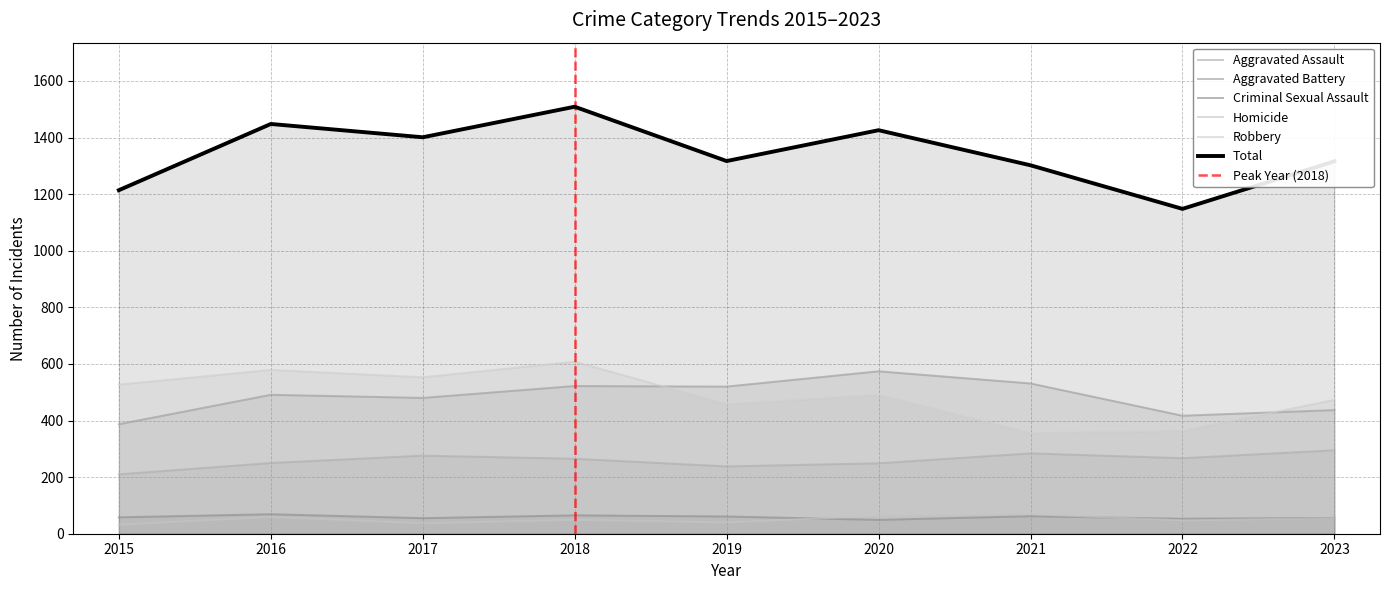

Where is the first local maximum for Aggravated Battery?

2016